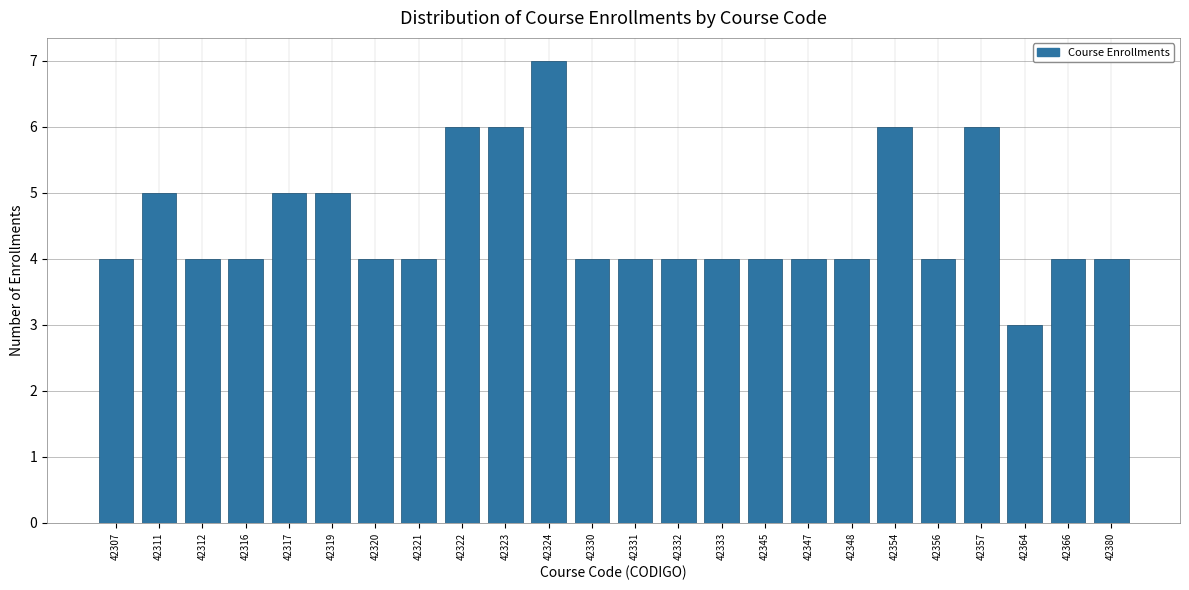

Reading left to right, extract all data points from this chart.

4	5	4	4	5	5	4	4	6	6	7	4	4	4	4	4	4	4	6	4	6	3	4	4